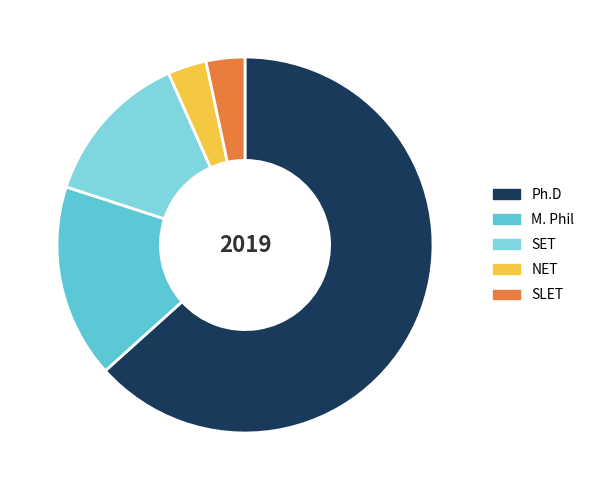

What is the largest slice in the pie chart?

Ph.D